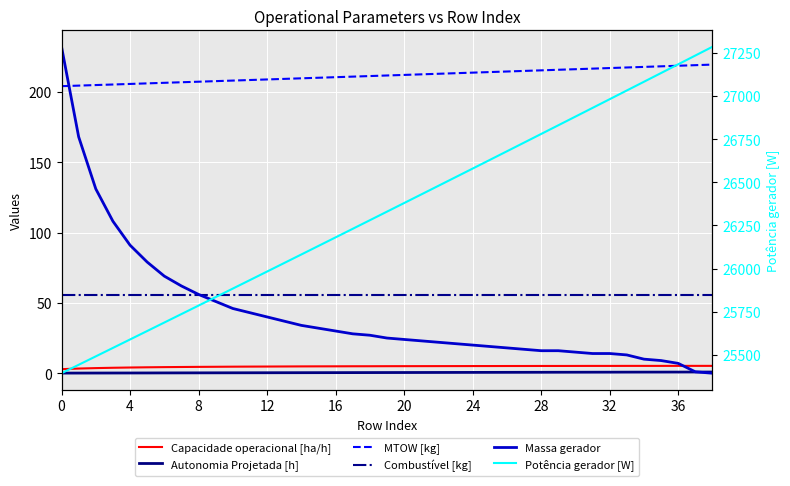

Which series has the largest range (max minus min)?

Potência gerador [W]